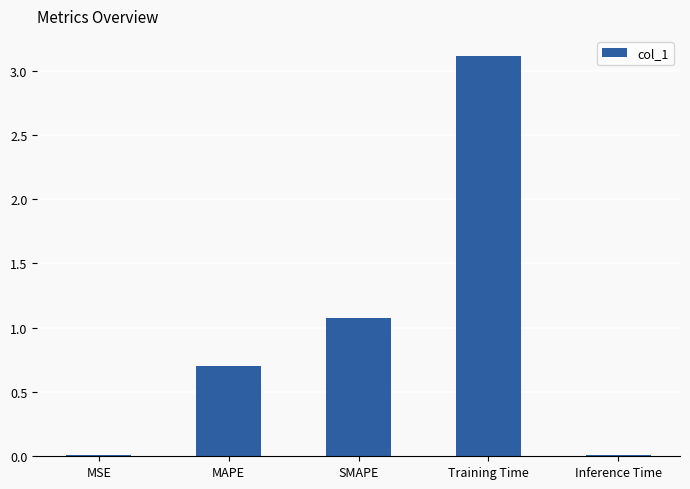

Are the bars horizontal?

No